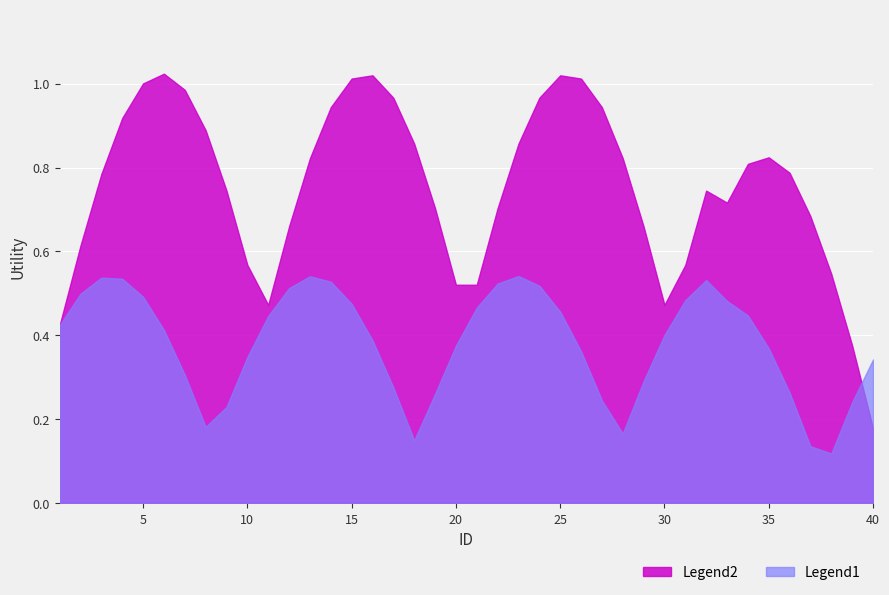

Which series has the largest range (max minus min)?

Legend2